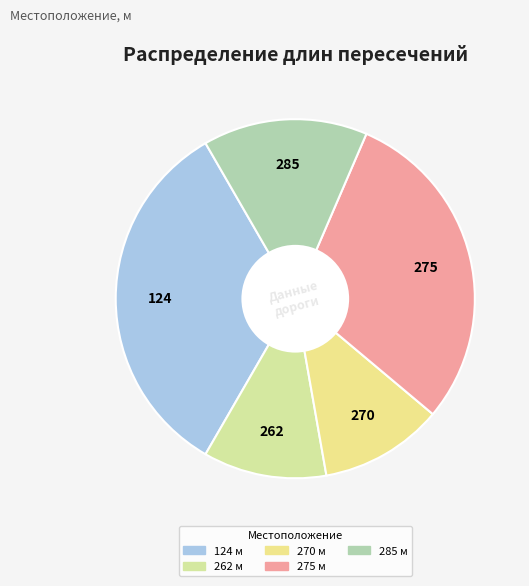

Do 275 and 262 together represent more than half of the pie?

No